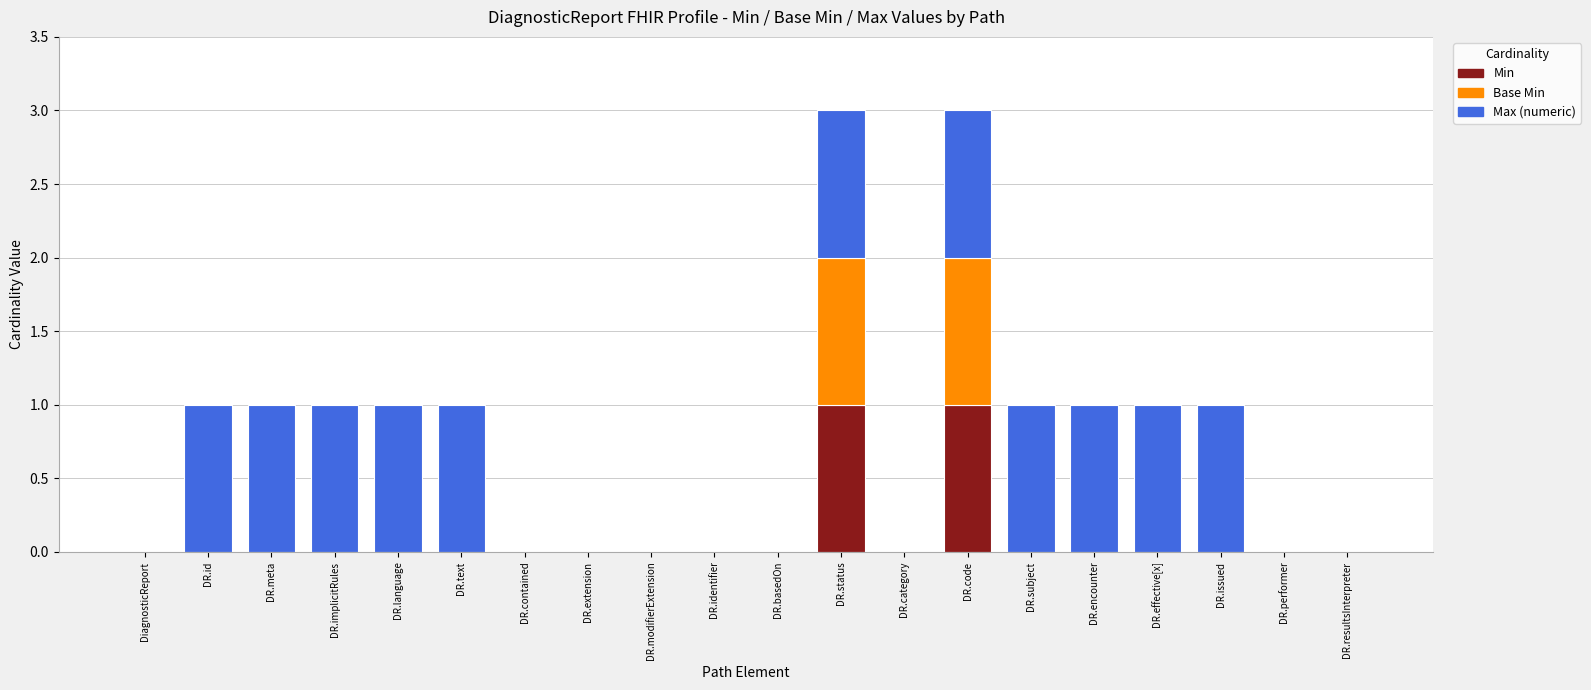

The value of Min at DR.language is 0. True or false?

True